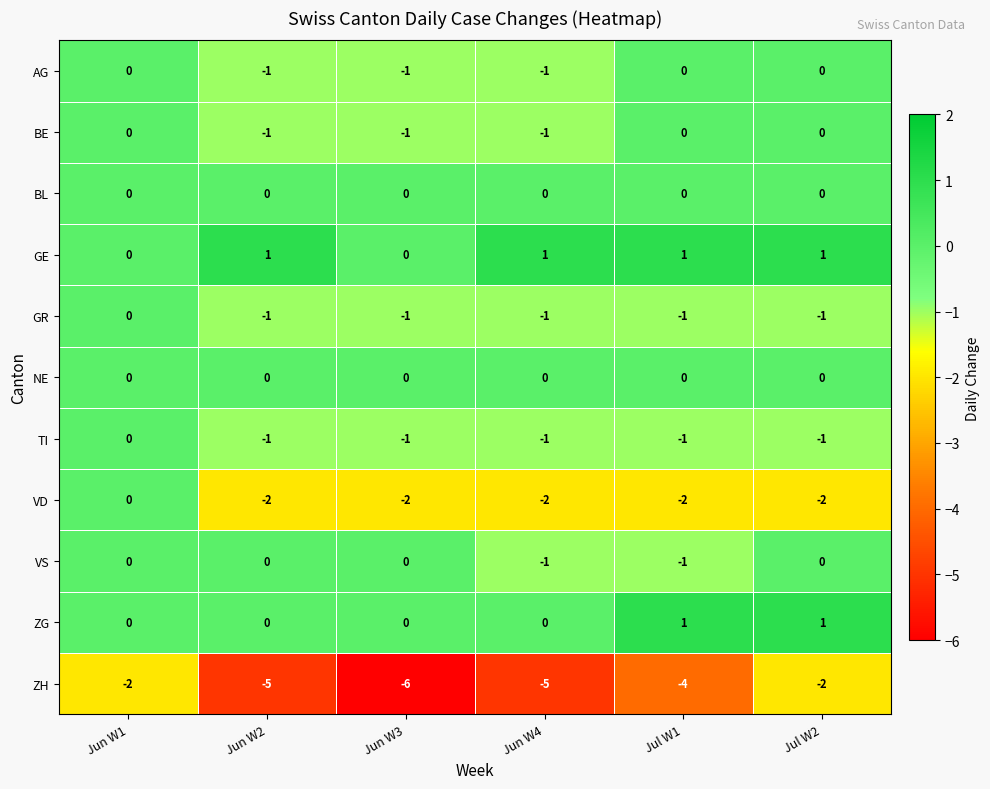

Which series has the largest total across all categories?

GE